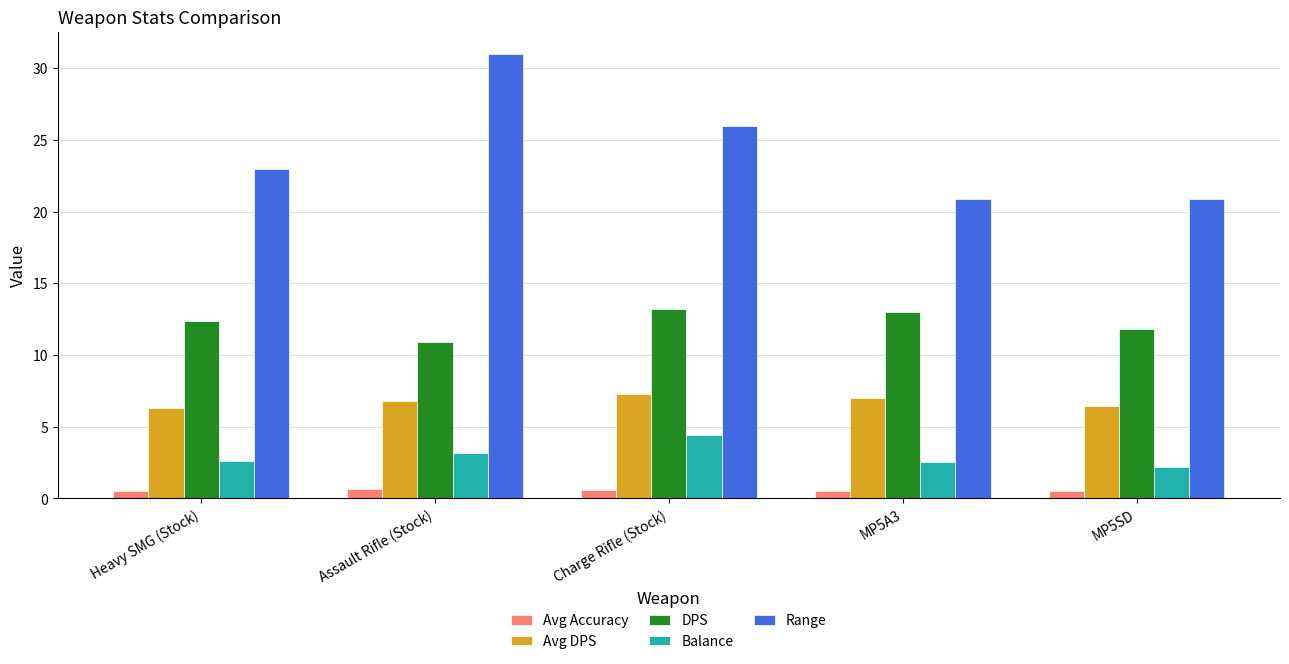

At Heavy SMG (Stock), list the series in order from largest to smallest.

Range, DPS, Avg DPS, Balance, Avg Accuracy